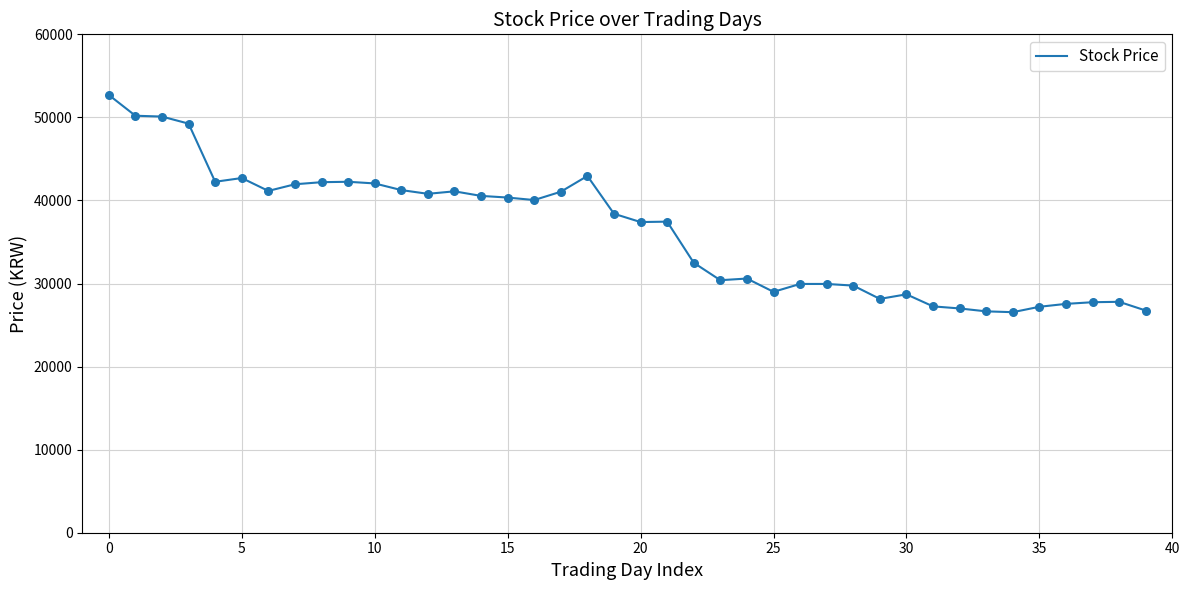

What is the maximum value shown in the chart?

52700